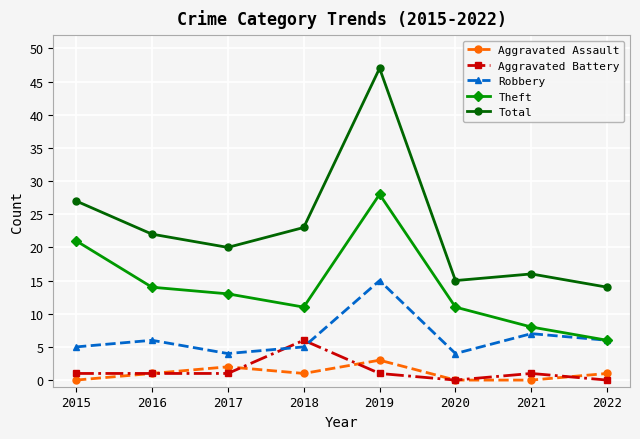

True or false: Robbery has a value of 5 at 2015.

True